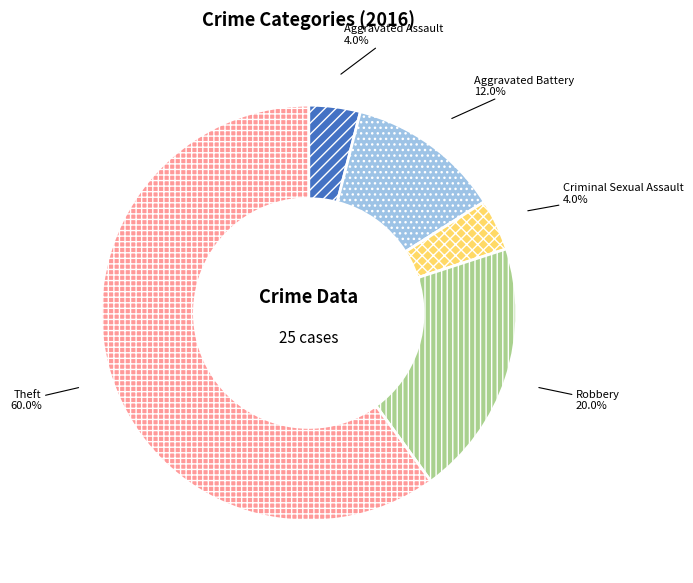

Combined, what portion of the pie is Criminal Sexual Assault and Aggravated Assault?

8.0%